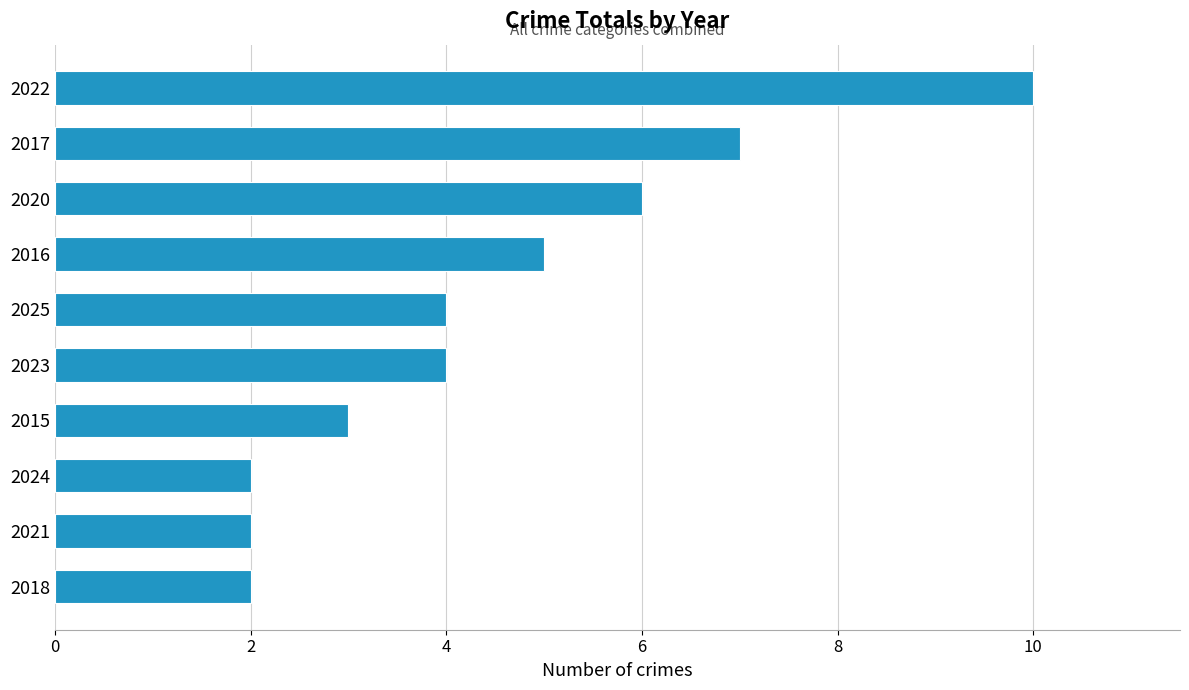

Which has a higher value, 2021 or 2015?

2015